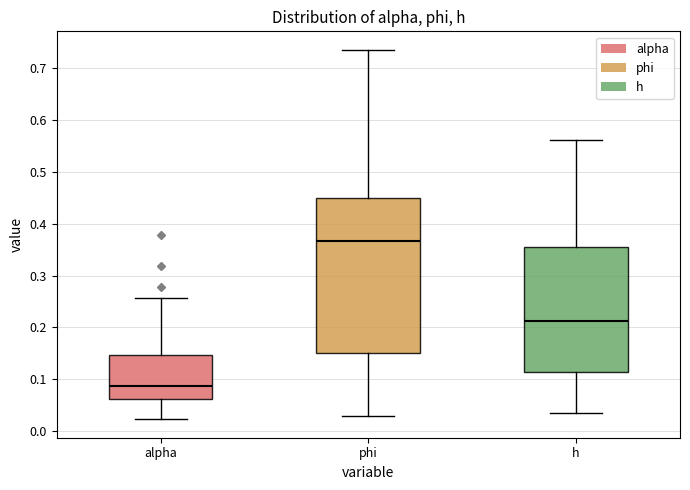

Reading left to right, transcribe this box plot: for each box, give where its median line is, the range the box spans, and where its two whiskers end, as read against the y-axis. The values are not printed on the chart, so give them approximately, as read against the axis.

alpha: median 0.09, box 0.06 to 0.15, whiskers 0.02 to 0.26
phi: median 0.37, box 0.15 to 0.45, whiskers 0.03 to 0.73
h: median 0.21, box 0.11 to 0.36, whiskers 0.04 to 0.56